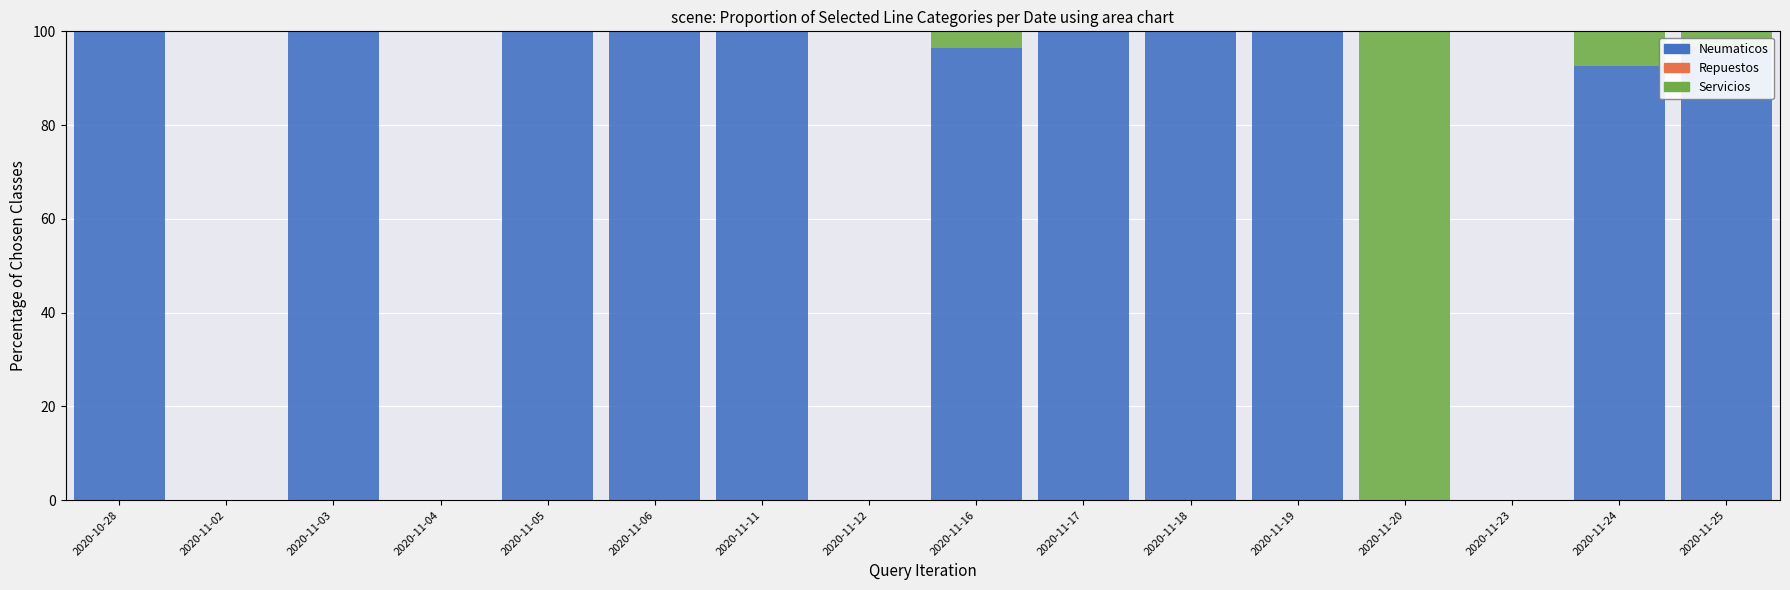

What is the maximum value for Neumaticos?

100.0